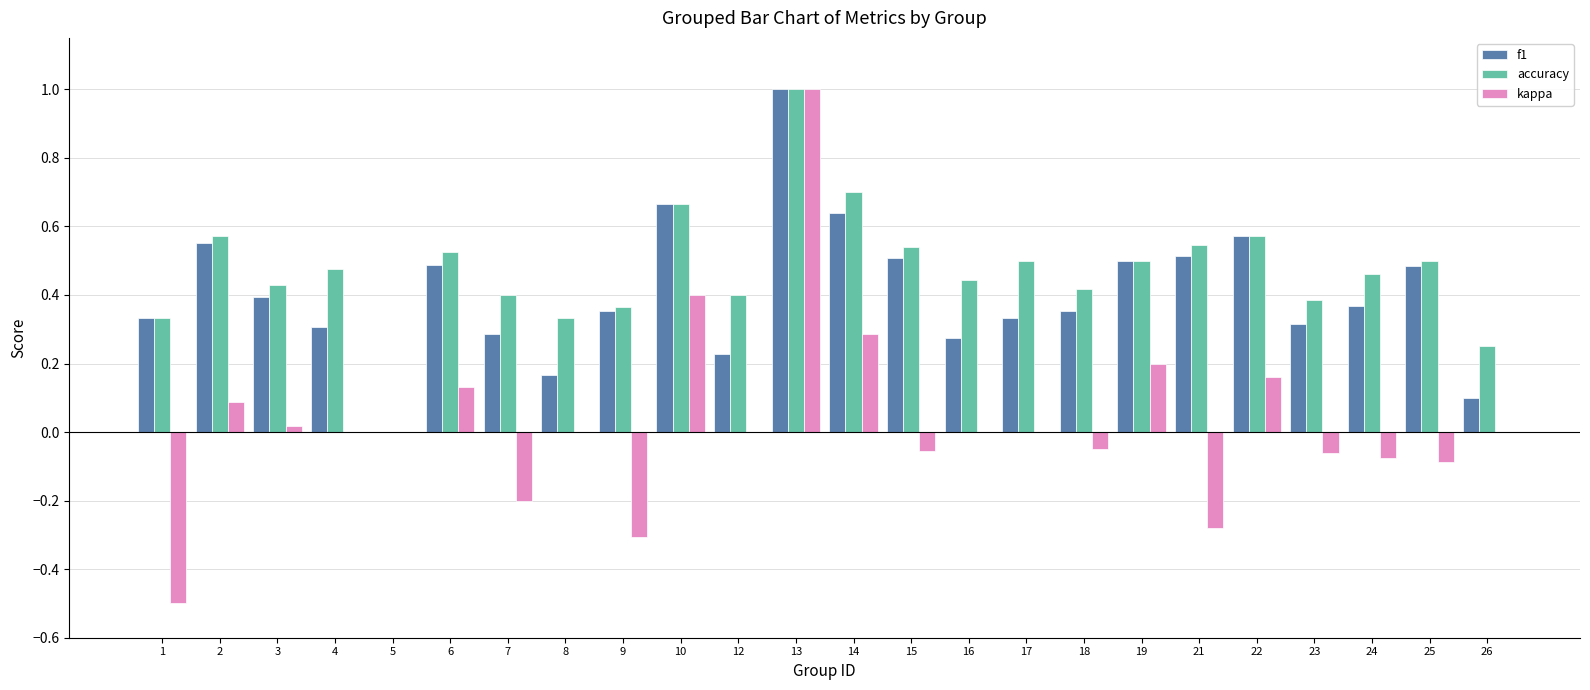

The value of f1 at 1 is 0.3. True or false?

True